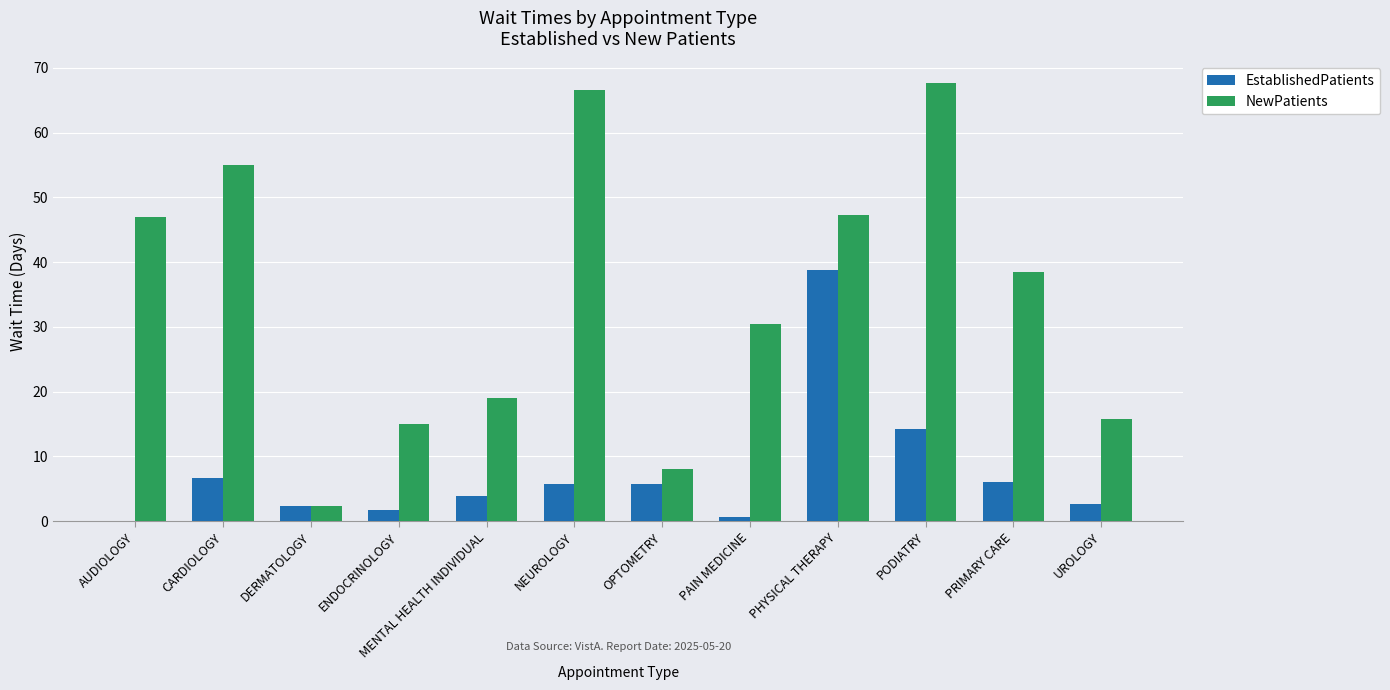

What value does the NewPatients series have at NEUROLOGY?

66.6